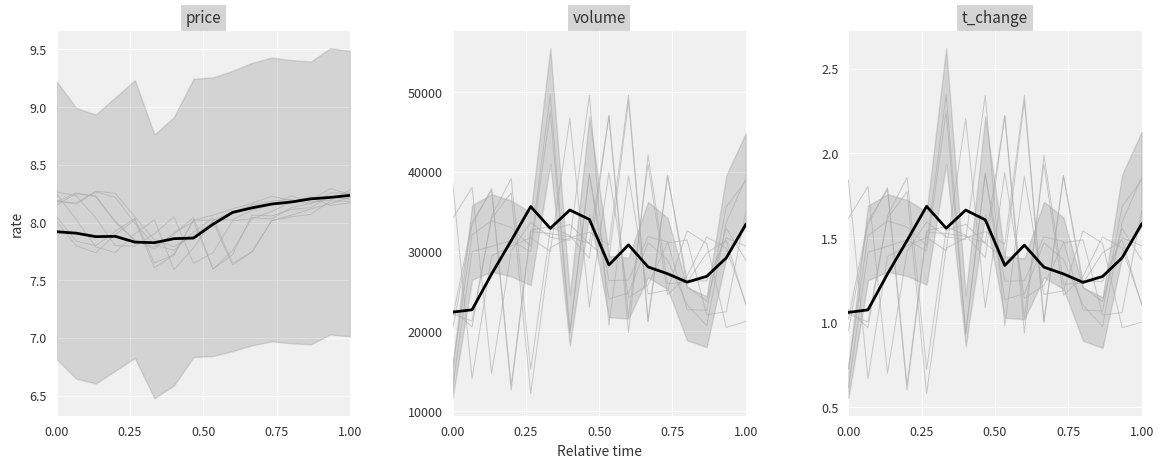

What is the value of the t_change point at the 1st from the left?

1.1